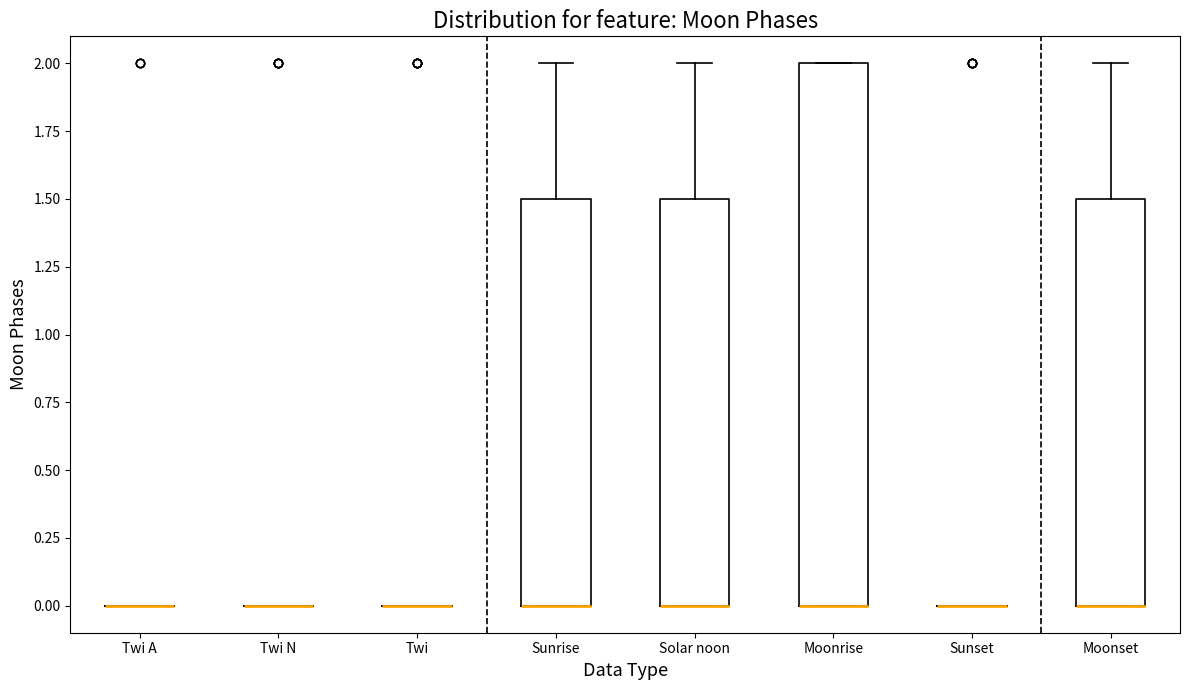

Reading left to right, read every box against the y-axis: the position of its median line, the range the box covers, and the ends of its whiskers. The values are not printed on the chart, so give them approximately, as read against the axis.

Twi A: box collapsed to a line at 0.0, whiskers 0.0 to 0.0
Twi N: box collapsed to a line at 0.0, whiskers 0.0 to 0.0
Twi: box collapsed to a line at 0.0, whiskers 0.0 to 0.0
Sunrise: median 0.0 (drawn on the box's lower edge), box 0.0 to 1.5, whiskers 0.0 to 2.0
Solar noon: median 0.0 (drawn on the box's lower edge), box 0.0 to 1.5, whiskers 0.0 to 2.0
Moonrise: median 0.0 (drawn on the box's lower edge), box 0.0 to 2.0, whiskers 0.0 to 2.0
Sunset: box collapsed to a line at 0.0, whiskers 0.0 to 0.0
Moonset: median 0.0 (drawn on the box's lower edge), box 0.0 to 1.5, whiskers 0.0 to 2.0